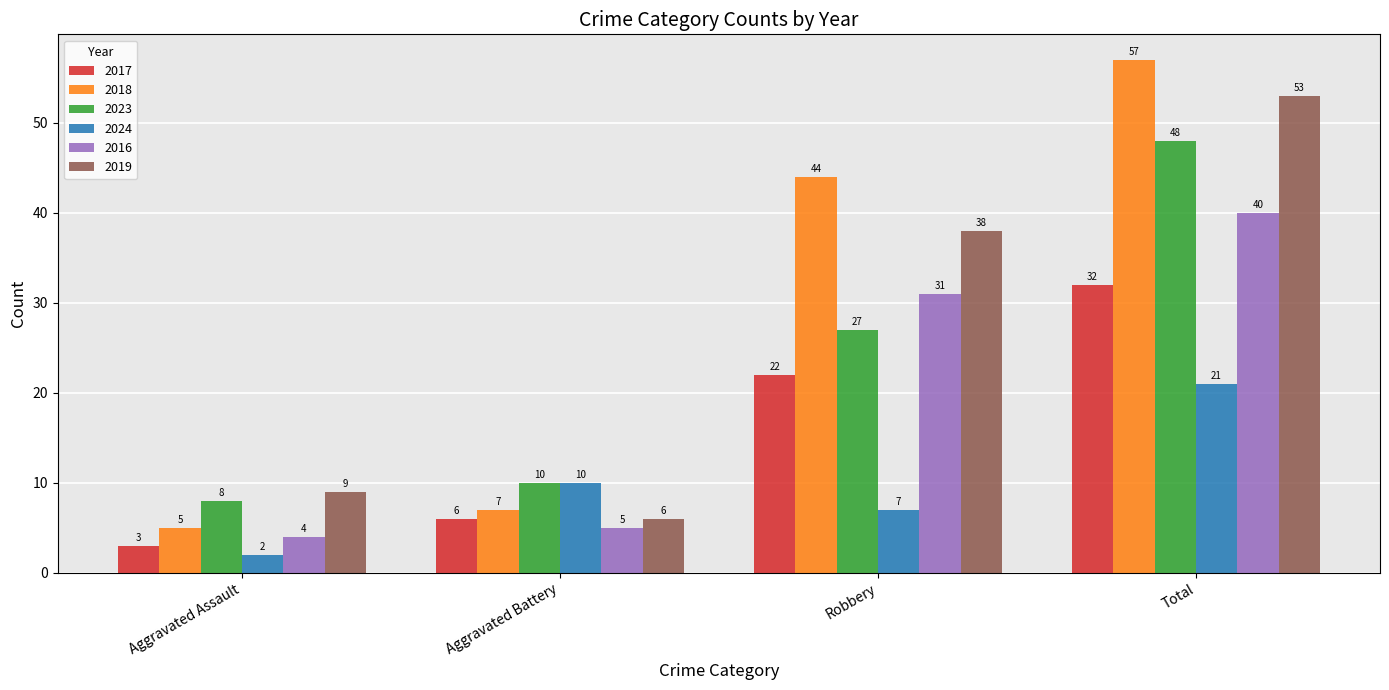

Count the number of categories in the chart.

4